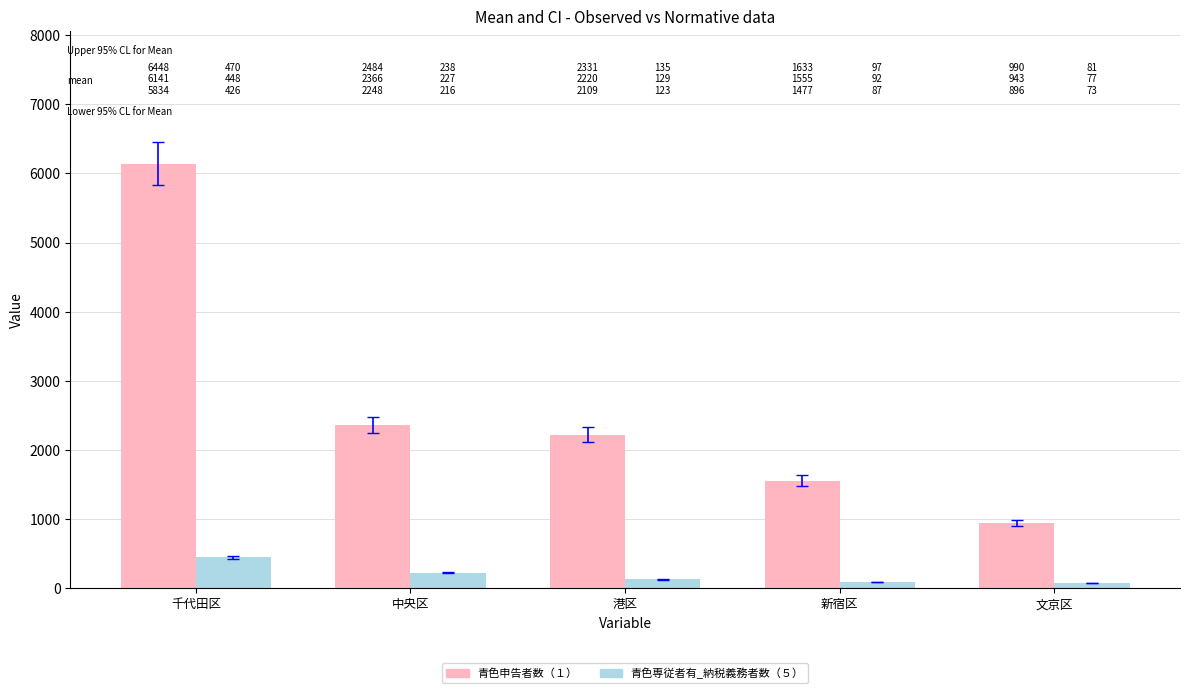

Count the number of categories in the chart.

5